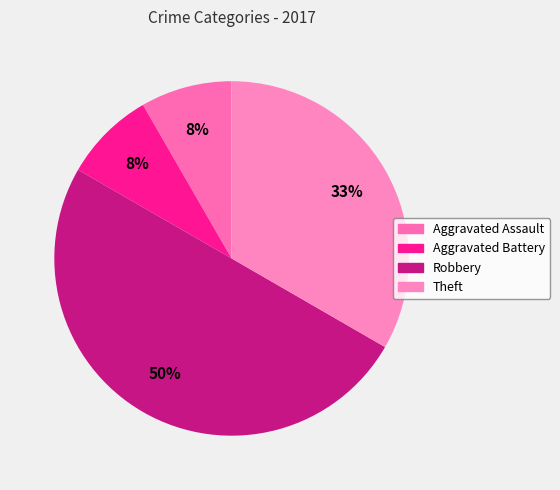

What is the largest slice in the pie chart?

Robbery